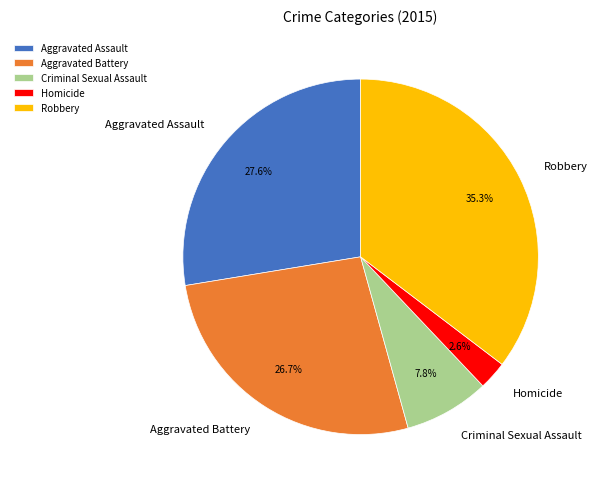

Is it true that Aggravated Battery is 35% of the pie?

False